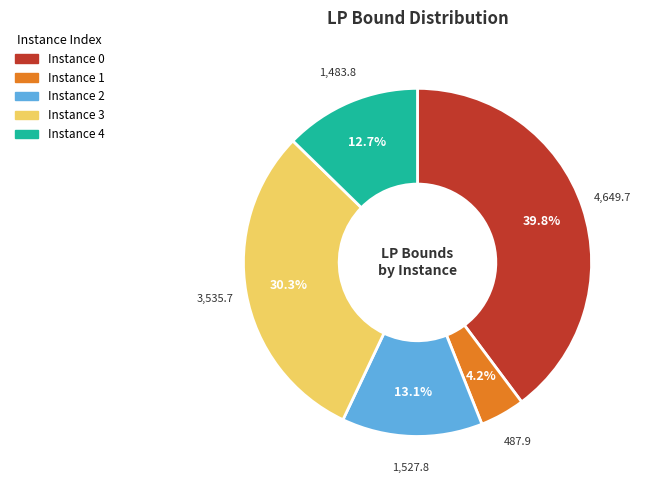

Does any single category account for the majority?

No